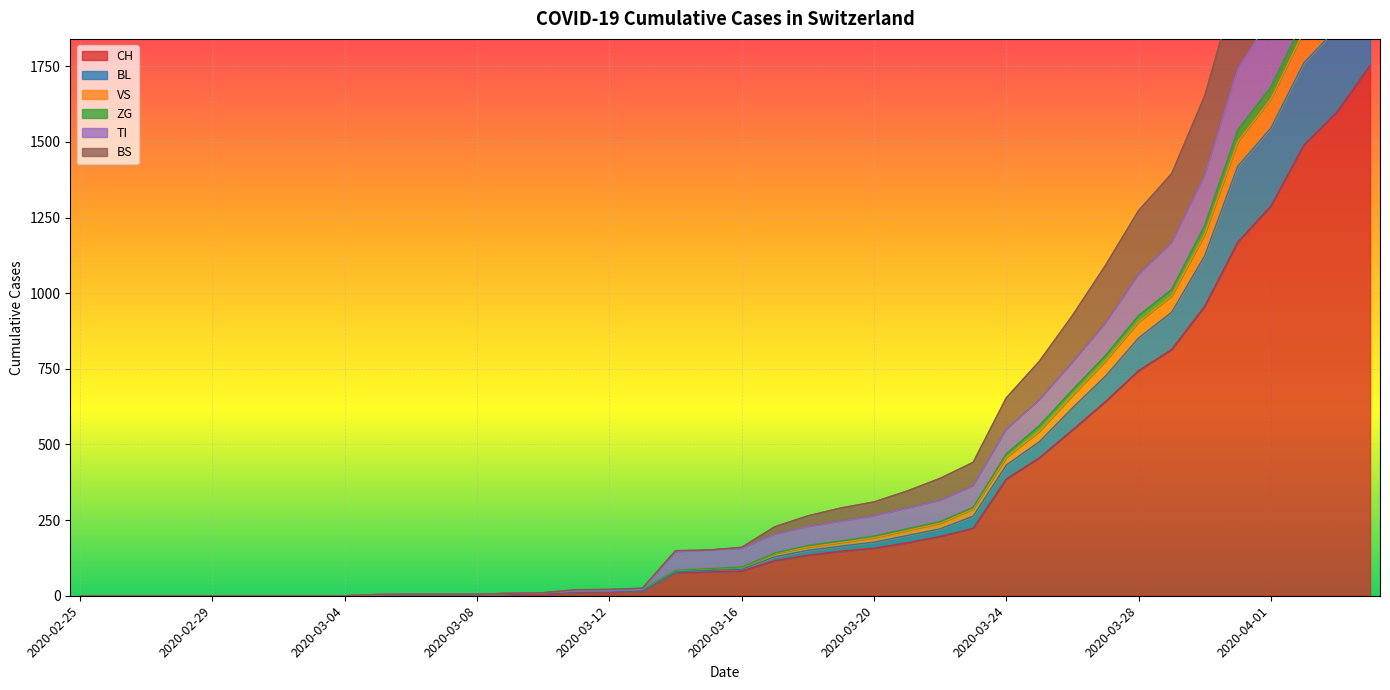

What is the sum of the VS values at 2020-03-10 and 2020-03-03?

10